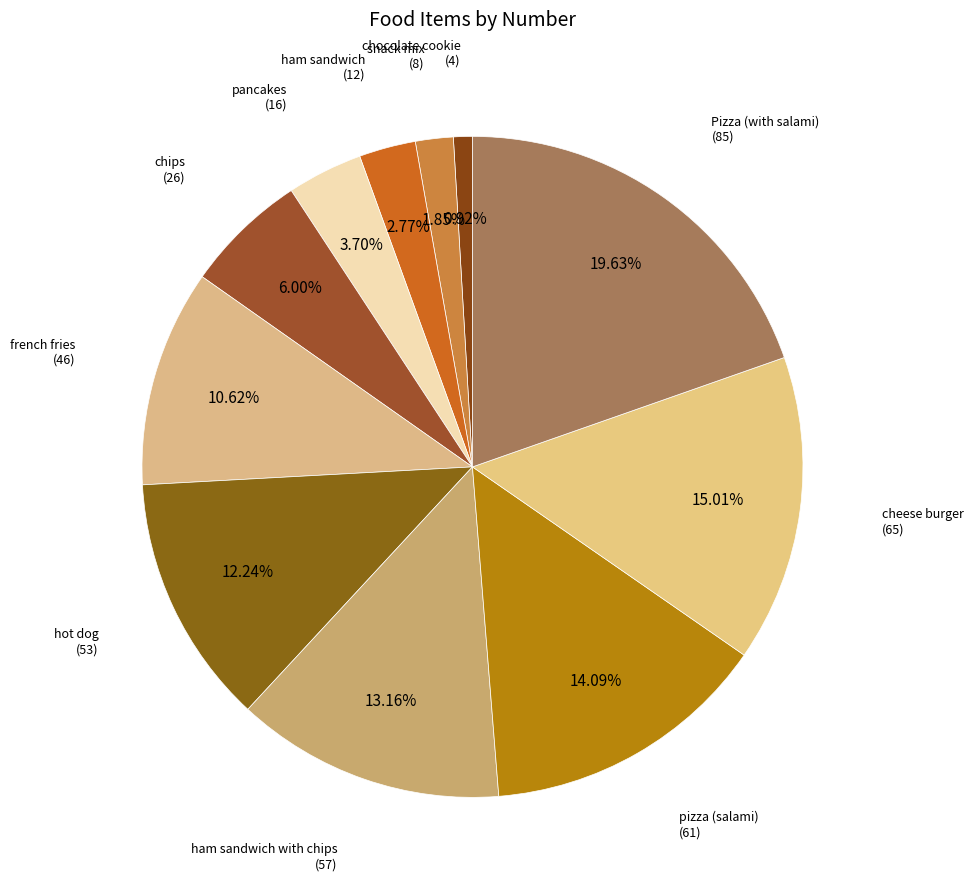

How many segments does this pie chart have?

11